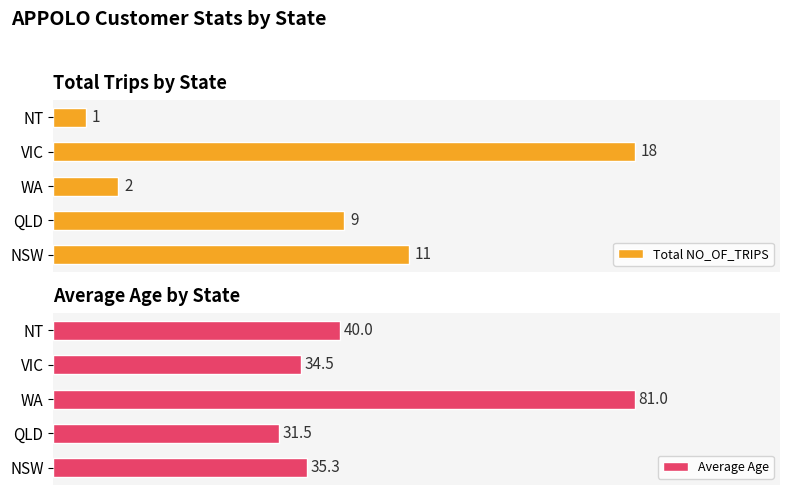

At which label does Total NO_OF_TRIPS reach its minimum?

NT